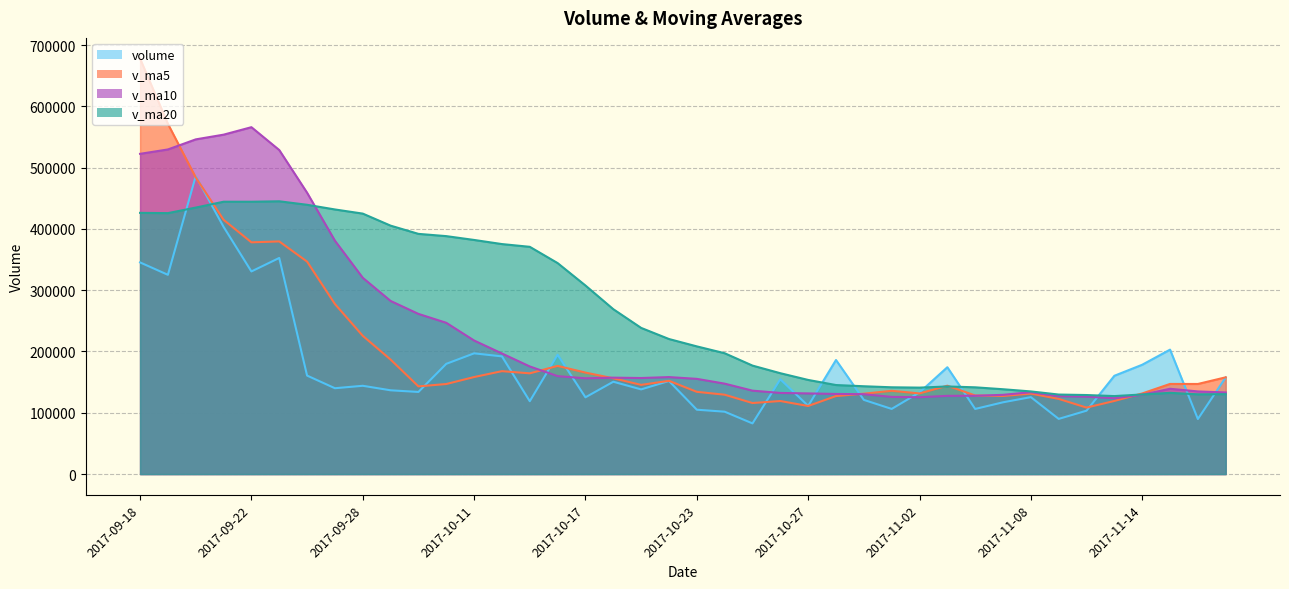

What is the sum of all volume values?

7014734.6